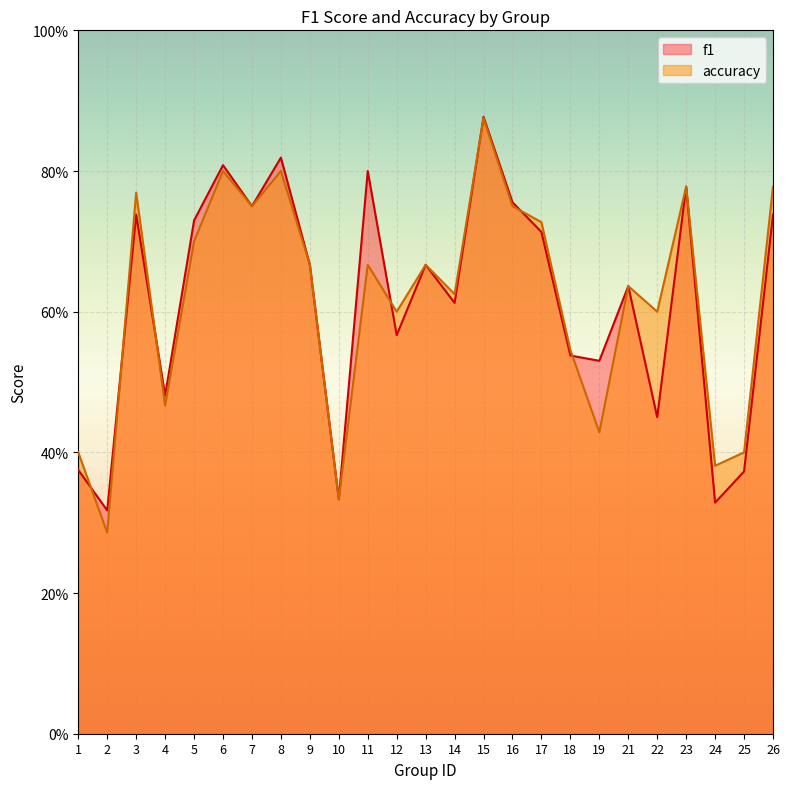

Is the value of f1 at 8 greater than the value of accuracy at 17?

Yes